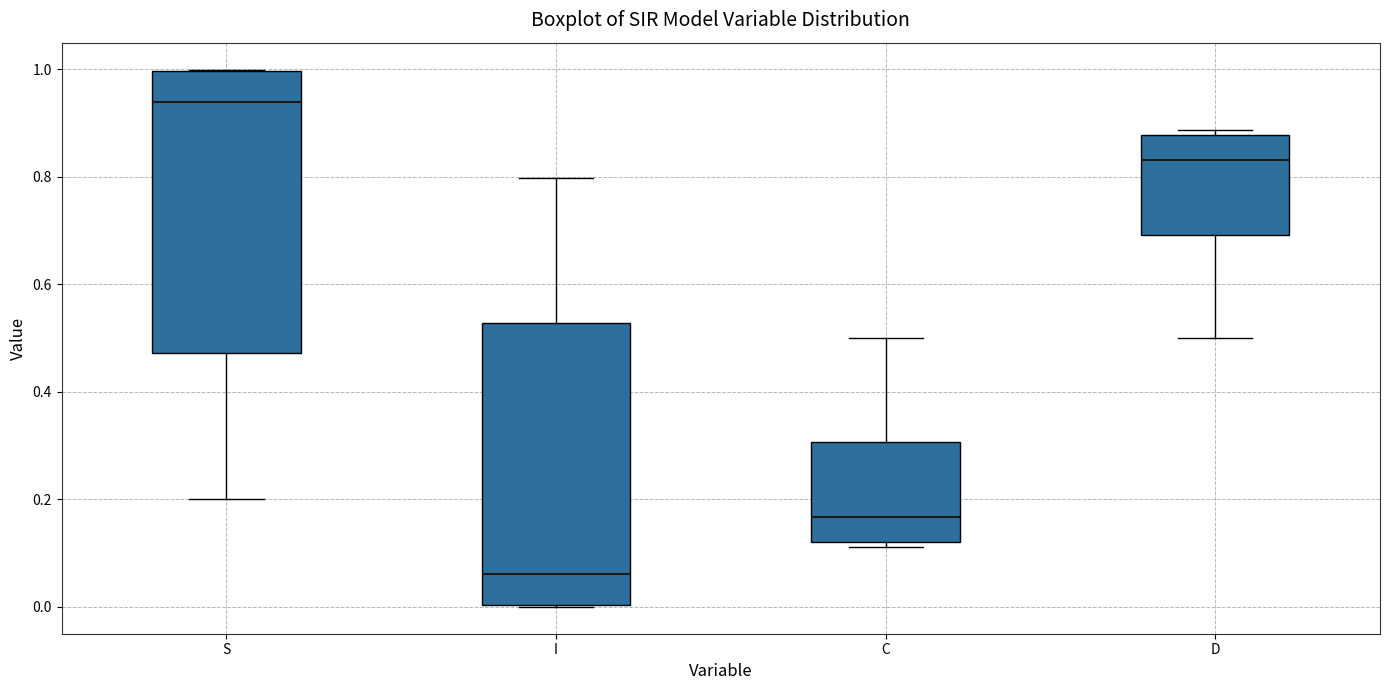

Reading left to right, transcribe this box plot: for each box, give where its median line is, the range the box spans, and where its two whiskers end, as read against the y-axis. The values are not printed on the chart, so give them approximately, as read against the axis.

S: median 0.94, box 0.48 to 1.00, whiskers 0.20 to 1.00
I: median 0.06, box 0.00 to 0.52, whiskers 0.00 to 0.80
C: median 0.16, box 0.12 to 0.30, whiskers 0.12 (just below the box's lower edge) to 0.50
D: median 0.84, box 0.70 to 0.88, whiskers 0.50 to 0.88 (just above the box's upper edge)